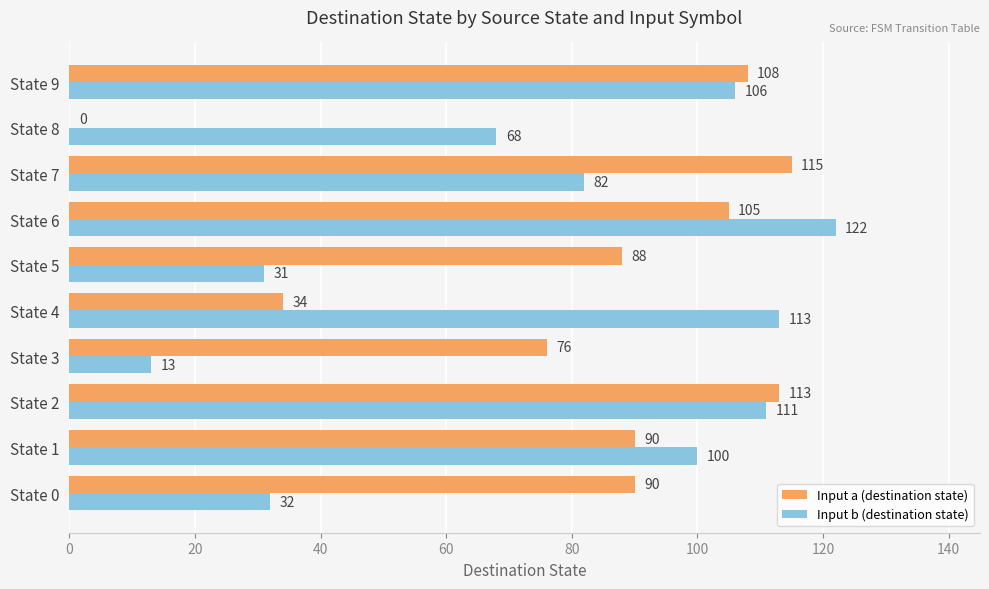

What is the total value across all series at State 8?

68